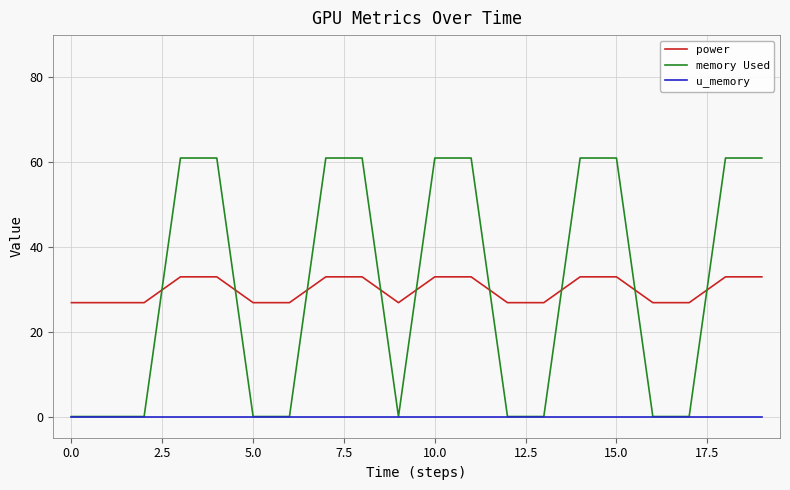

List the series in order of their peak value, lowest first.

u_memory, power, memory Used